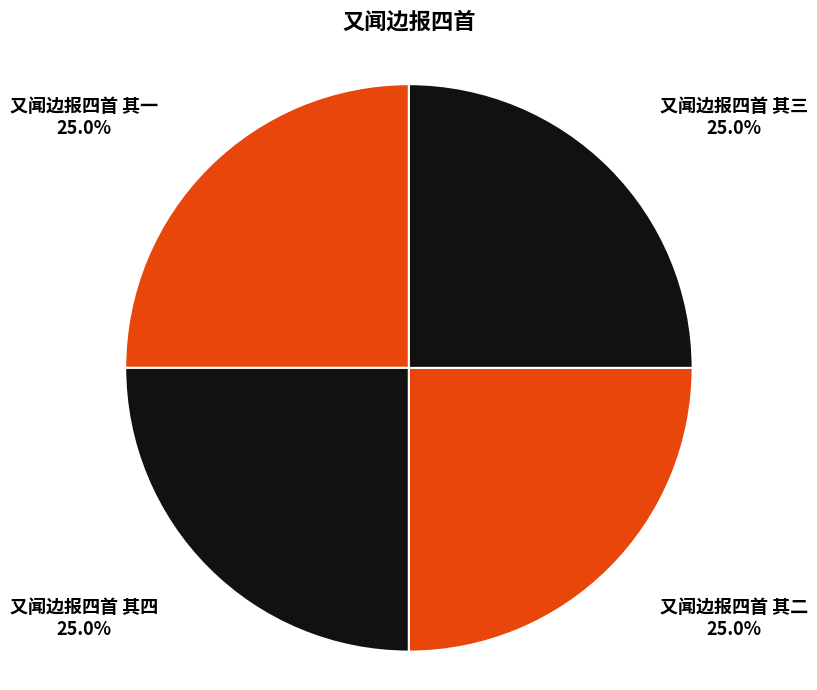

Approximately how many times larger is the value at 又闻边报四首 其三 compared to 又闻边报四首 其二?

1.0